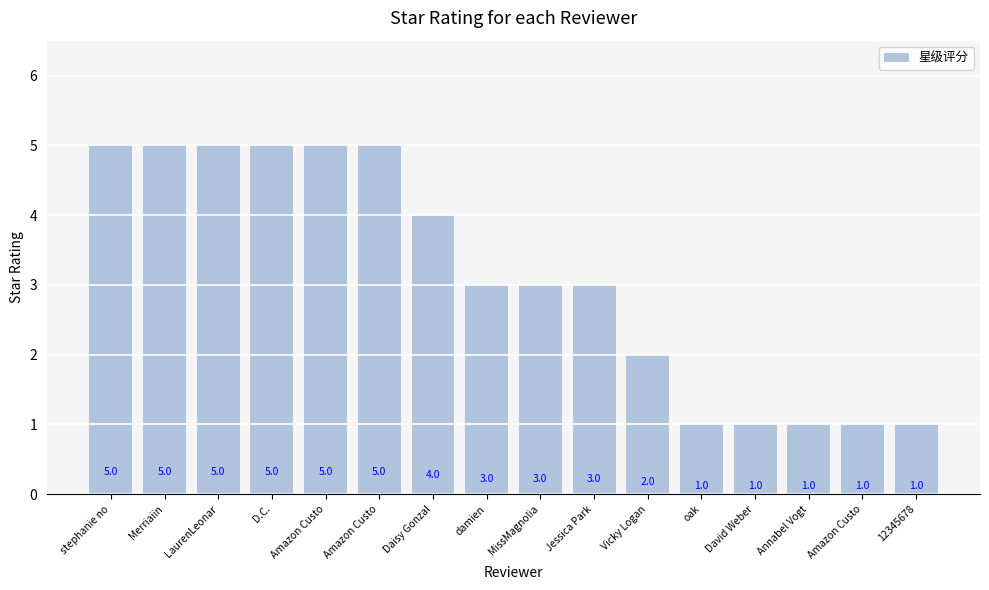

How many bars are there in total?

16